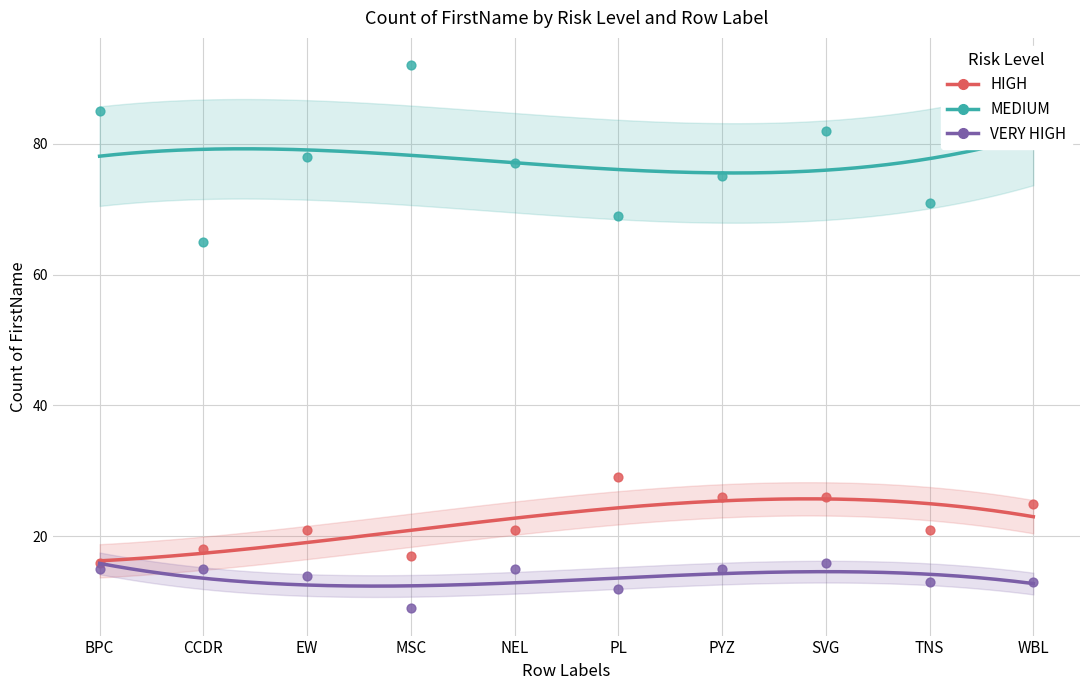

Is the value of VERY HIGH at EW greater than the value of MEDIUM at WBL?

No